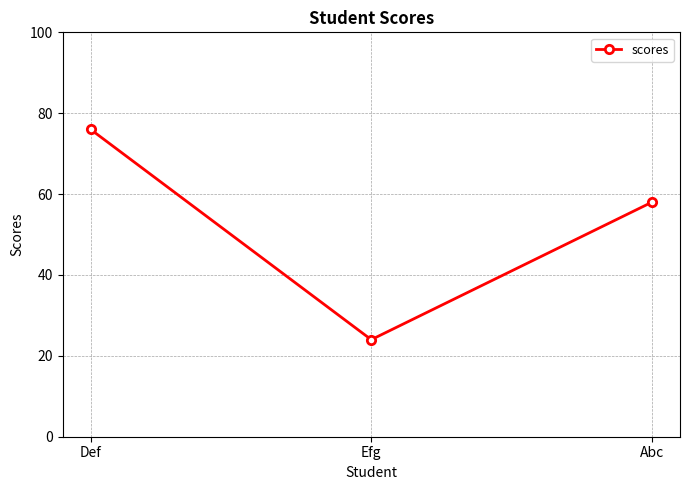

At which label does the data first exceed 58?

Def